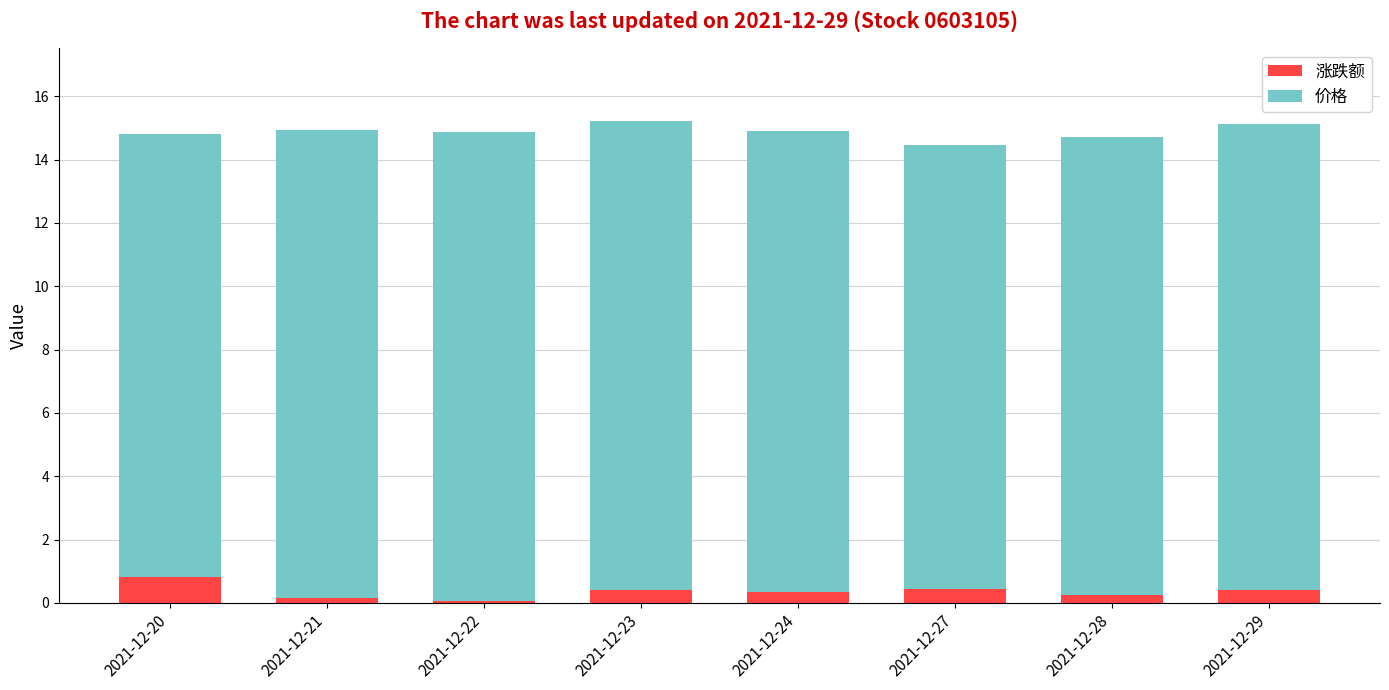

What is the difference between the second highest and minimum values in the 涨跌额 series?

0.4